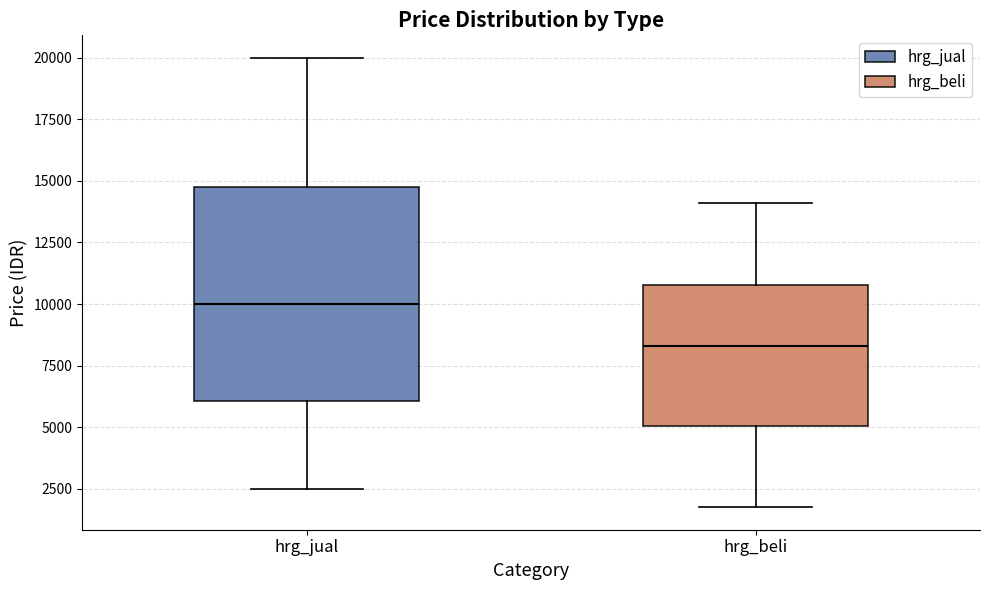

Which box has the lowest median line?

hrg_beli